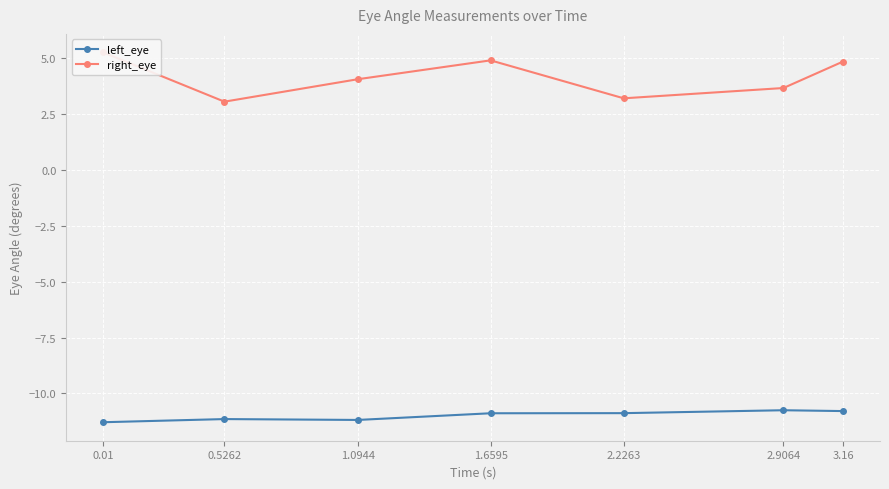

What position from the right is 0.01?

7